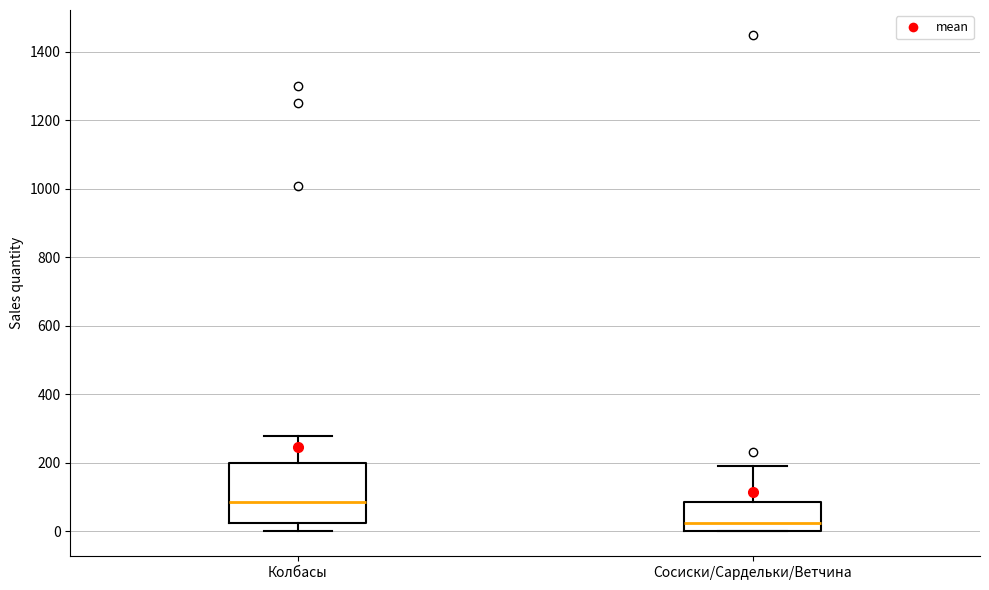

Where does the upper whisker of the box for Сосиски/Сардельки/Ветчина end on the y-axis? The values are not printed on the chart, so give them approximately, as read against the axis.

200